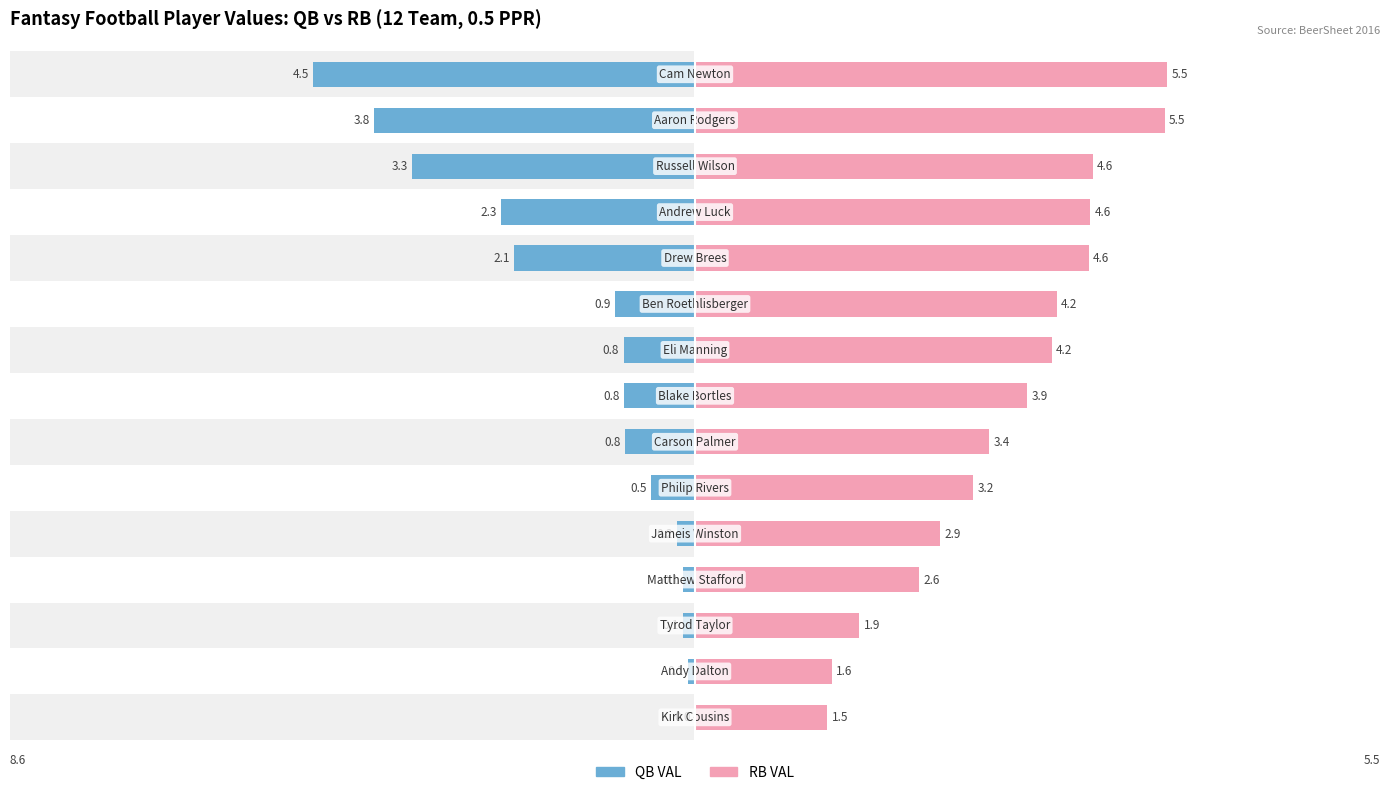

Rank the series at 11 from lowest to highest value.

QB VAL, RB VAL